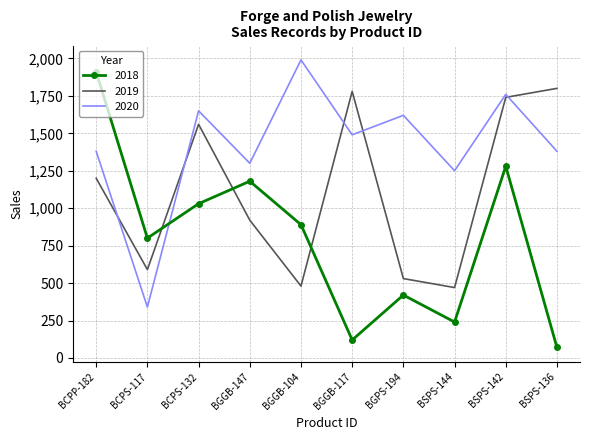

Reading right to left, transcribe all the data shown in this chart.

2018: 70	1280	240	420	120	890	1180	1030	800	1910
2019: 1800	1740	470	530	1780	480	920	1560	590	1200
2020: 1380	1760	1250	1620	1490	1990	1300	1650	340	1380